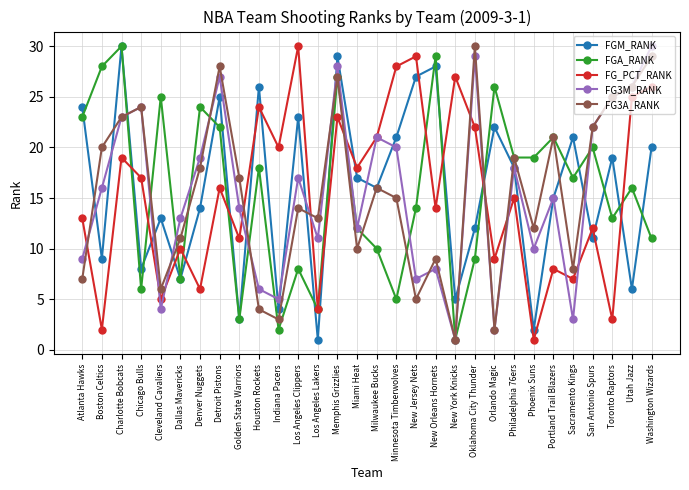

Does the chart display data point markers on the line(s)?

Yes